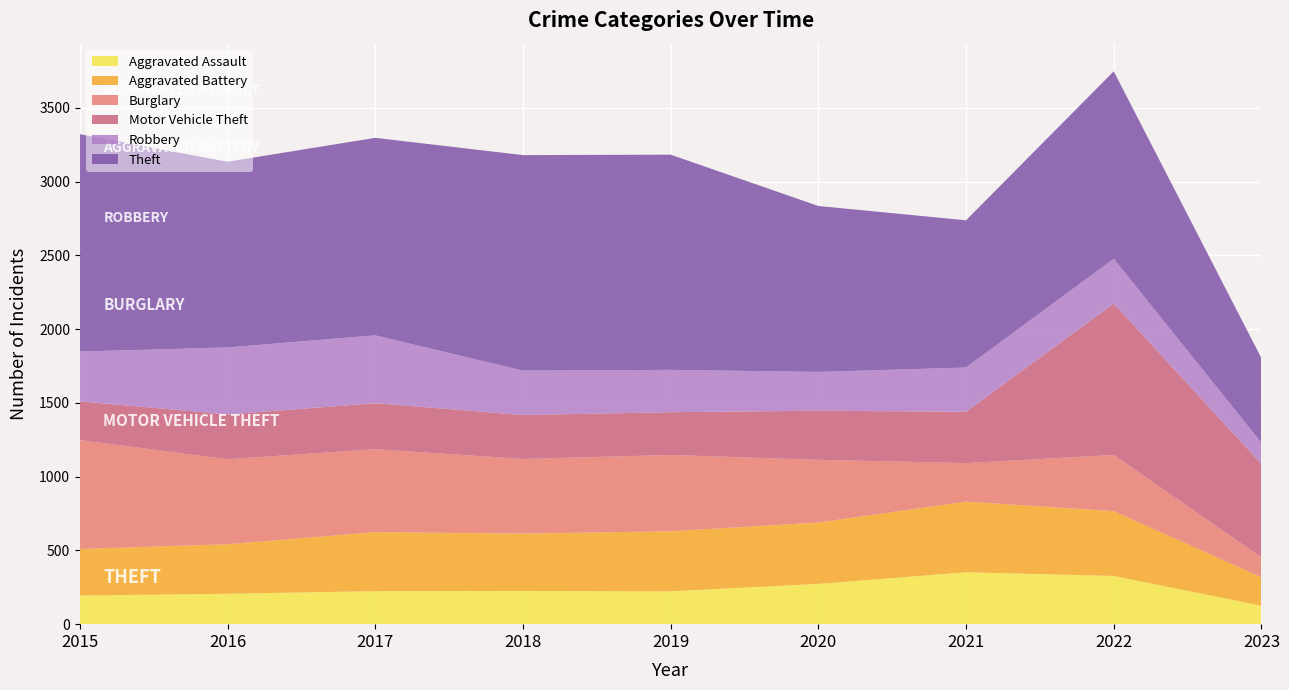

Reading left to right, what are all the values shown in this chart?

Aggravated Assault: 2015=194	2016=206	2017=224	2018=225	2019=223	2020=273	2021=352	2022=327	2023=125
Aggravated Battery: 2015=316	2016=336	2017=400	2018=389	2019=407	2020=416	2021=479	2022=439	2023=193
Burglary: 2015=738	2016=576	2017=562	2018=506	2019=517	2020=425	2021=261	2022=381	2023=134
Motor Vehicle Theft: 2015=263	2016=304	2017=312	2018=298	2019=290	2020=333	2021=348	2022=1027	2023=634
Robbery: 2015=337	2016=454	2017=460	2018=301	2019=287	2020=263	2021=300	2022=303	2023=144
Theft: 2015=1474	2016=1259	2017=1339	2018=1461	2019=1459	2020=1125	2021=998	2022=1271	2023=573